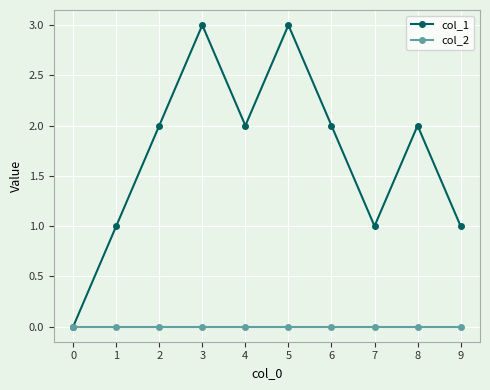

Does the chart have visible grid lines?

Yes